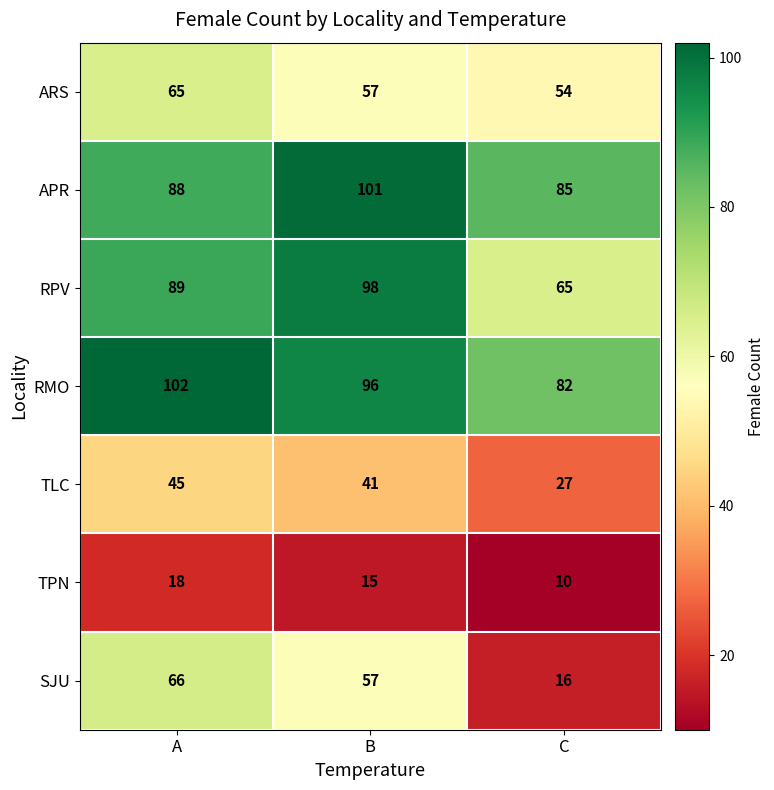

The TLC series shows 27 at C. True or false?

True